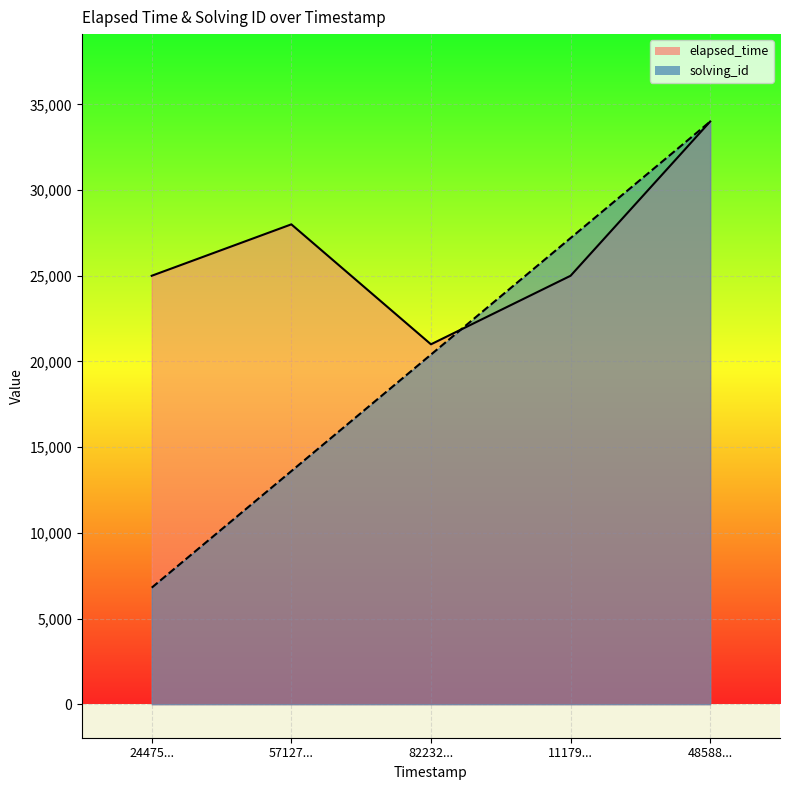

What is the spread (max minus min) of values at 1553879011179?

2200